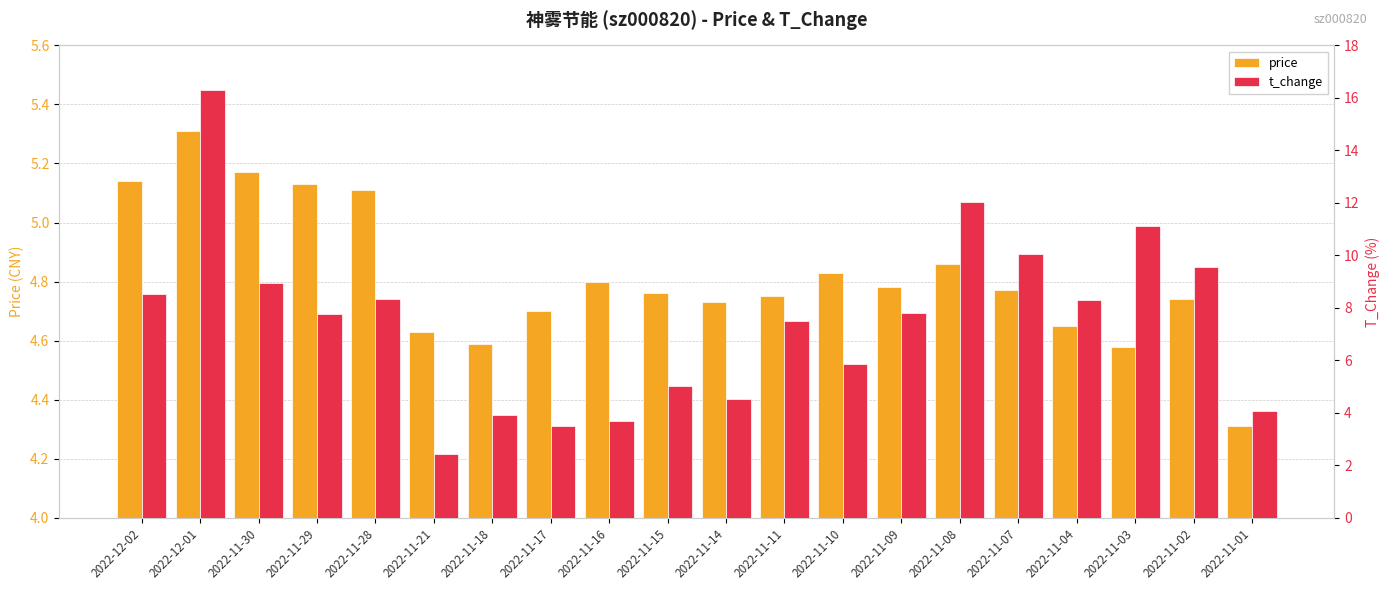

What is the sum of all price values?

96.3